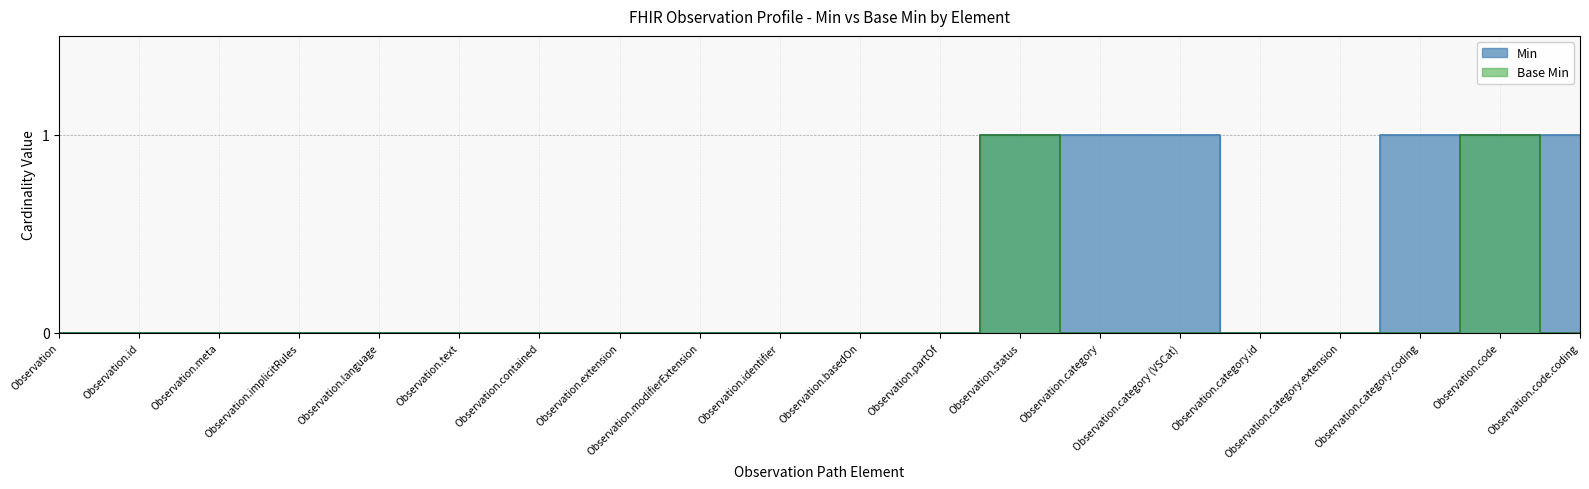

At which category does the chart reach its peak across all series?

Observation.status